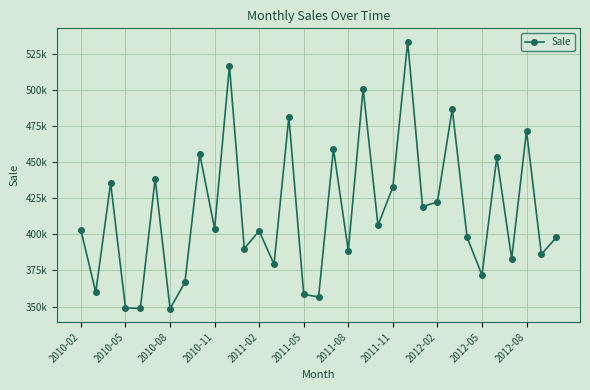

What is the smallest value displayed?

348516.6